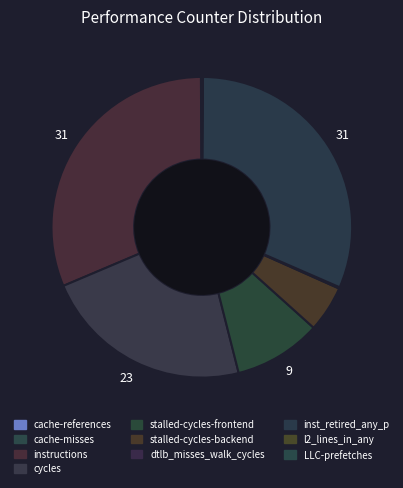

What is the smallest slice in the pie chart?

cache-misses